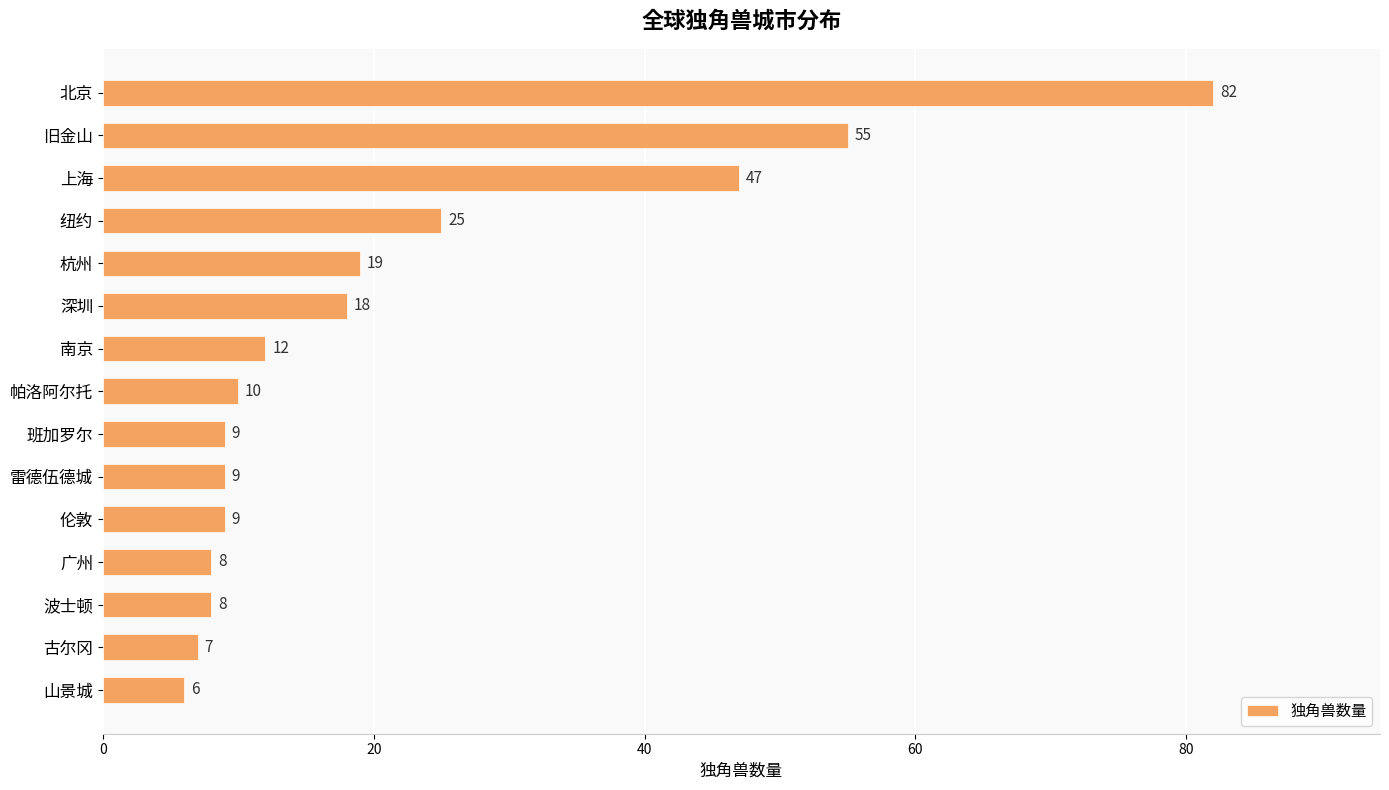

What position from the top is 雷德伍德城?

10